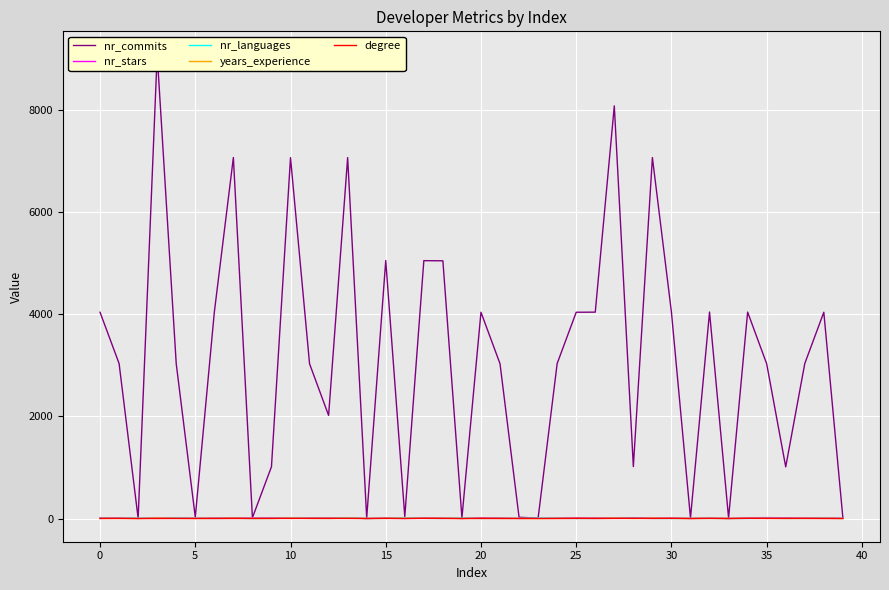

What is the difference between the maximum and minimum values in the nr_stars series?

18